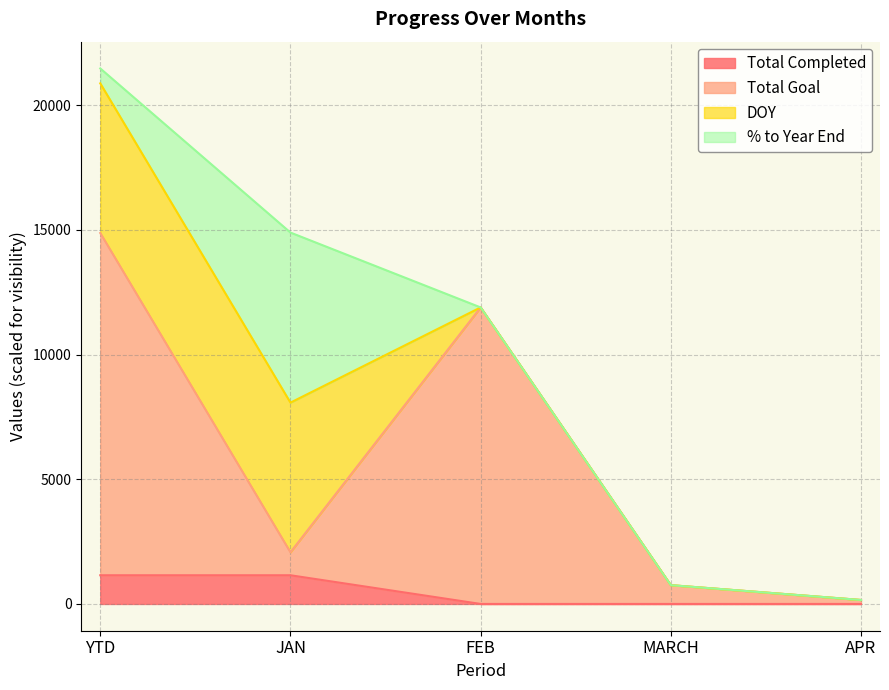

Is it true that Total Completed equals 0.0 at APR?

True